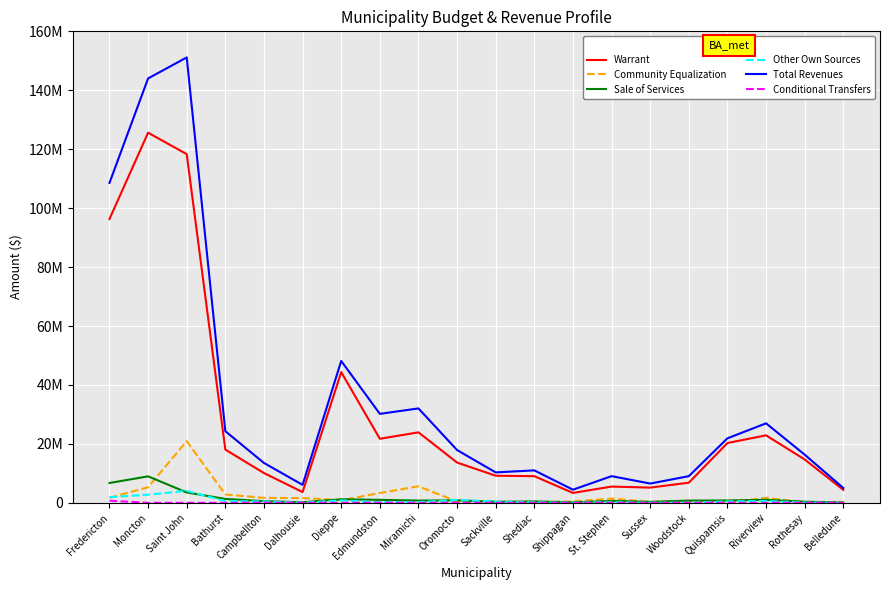

What is the total value across all series at Woodstock?

17338584